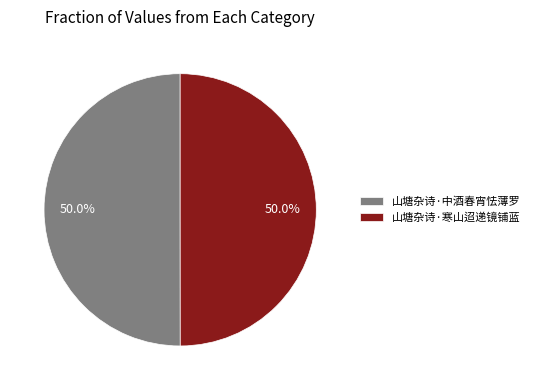

Is it true that 山塘杂诗·中酒春宵怯薄罗 is 40% of the pie?

False